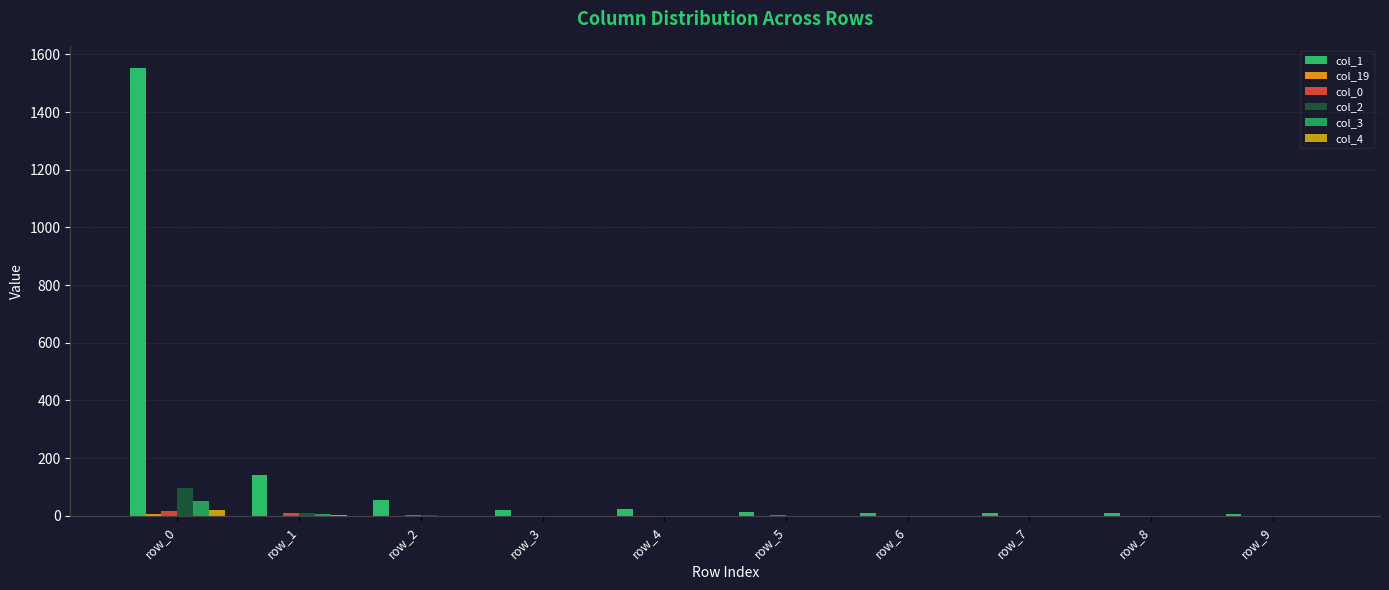

List the series in order of their peak value, highest first.

col_1, col_2, col_3, col_4, col_0, col_19